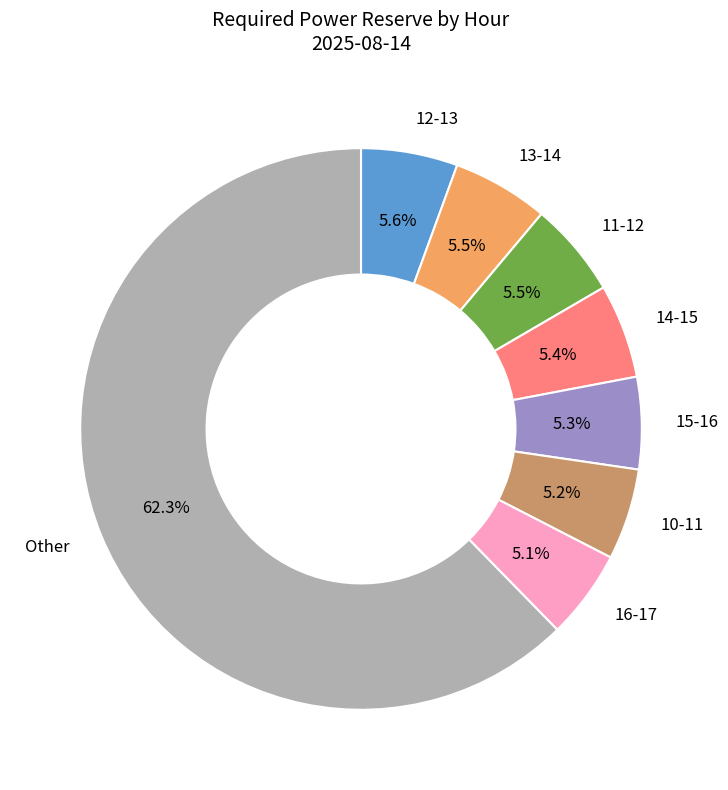

What is the largest slice in the pie chart?

Other